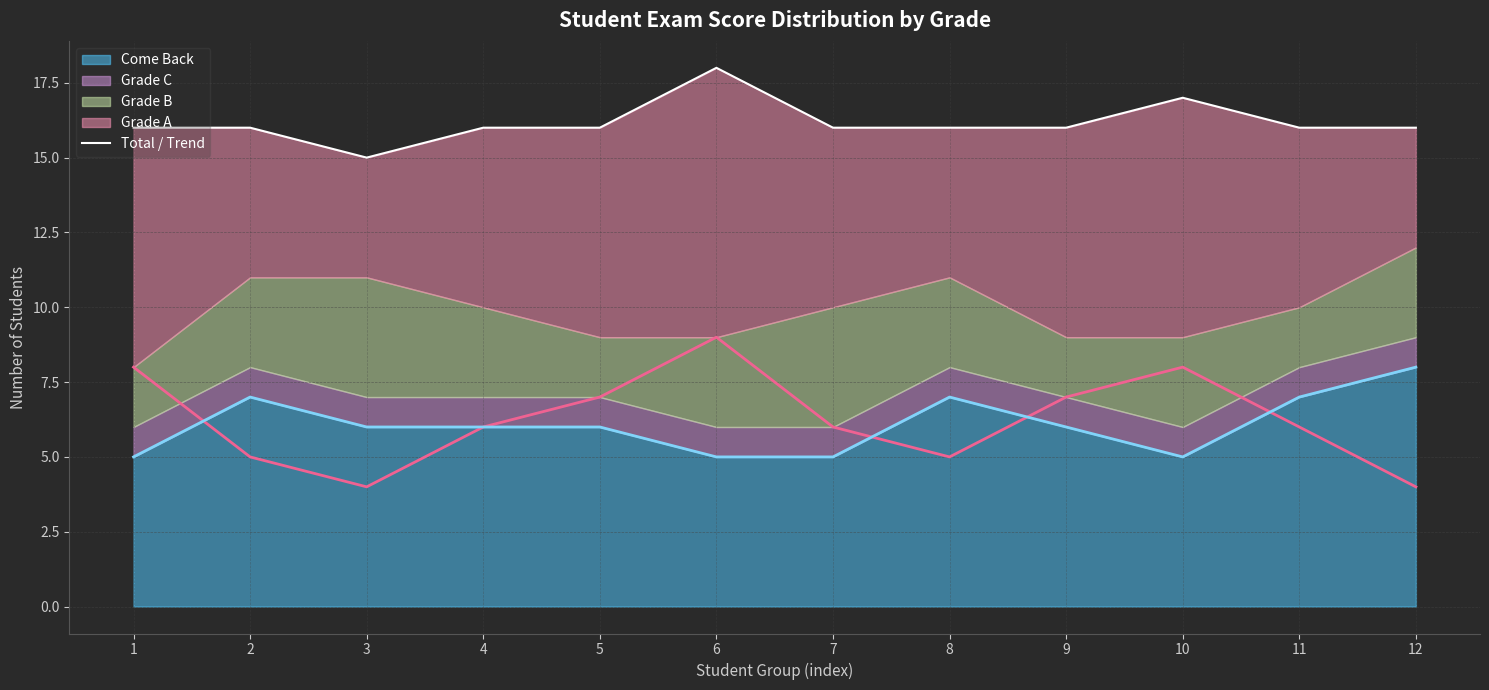

At which category does the chart reach its minimum across all series?

3